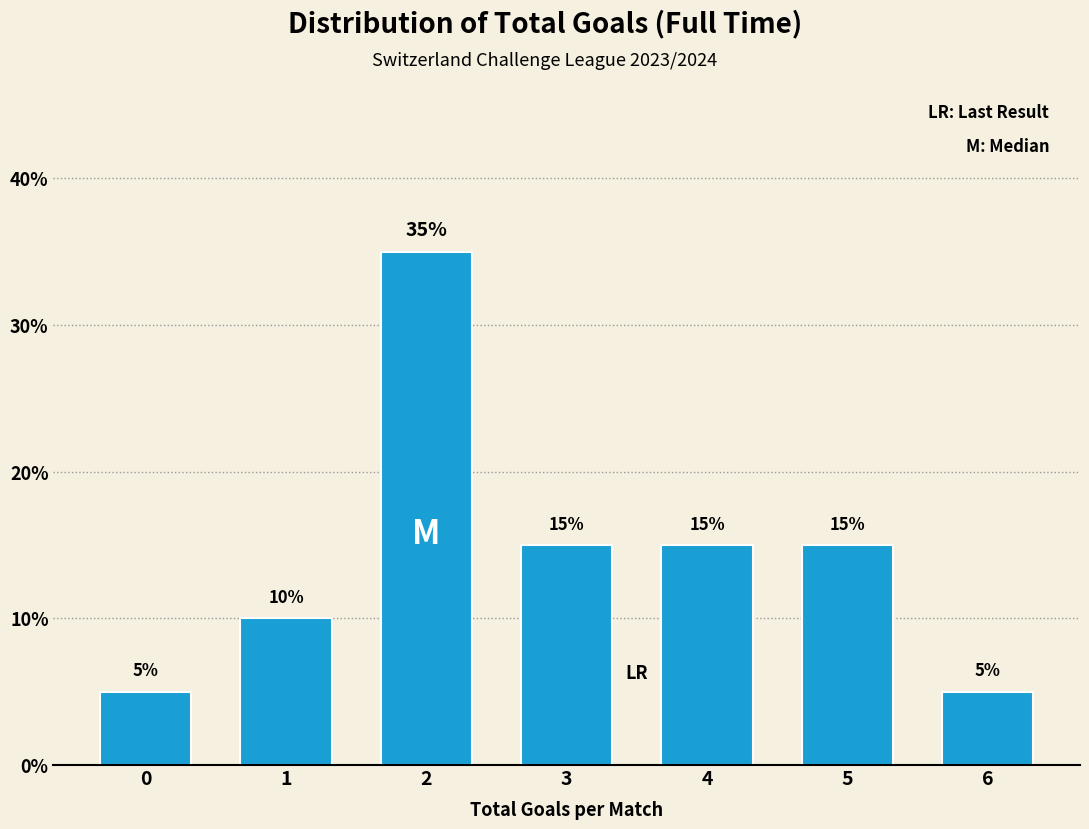

Reading right to left, extract all data points from this chart.

6=5	5=15	4=15	3=15	2=35	1=10	0=5